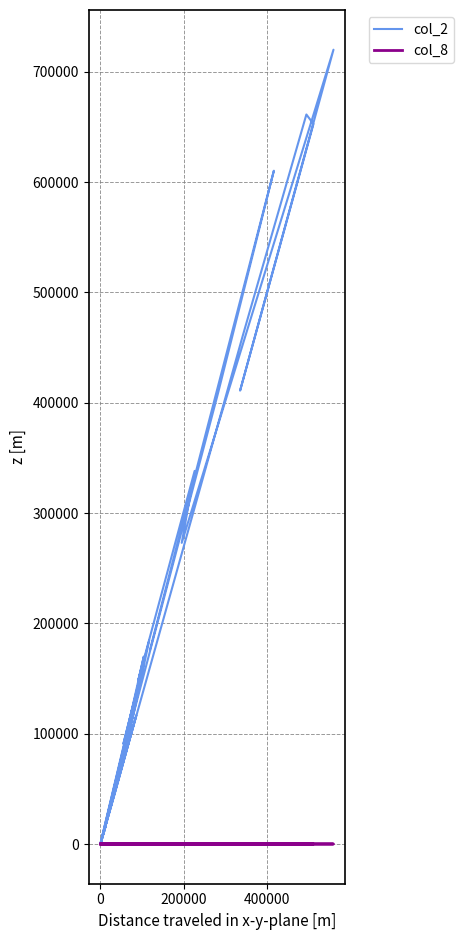

List the series in order of their overall mean, highest first.

col_2, col_8